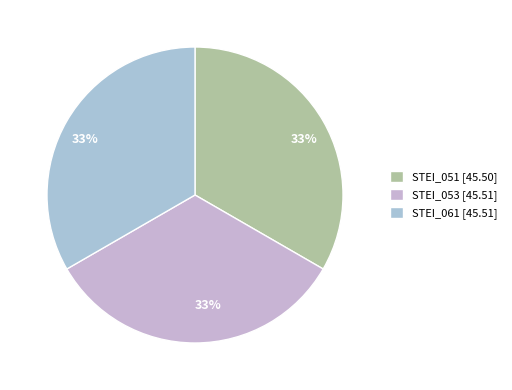

To the nearest percent, what portion does STEI_053 represent?

33%